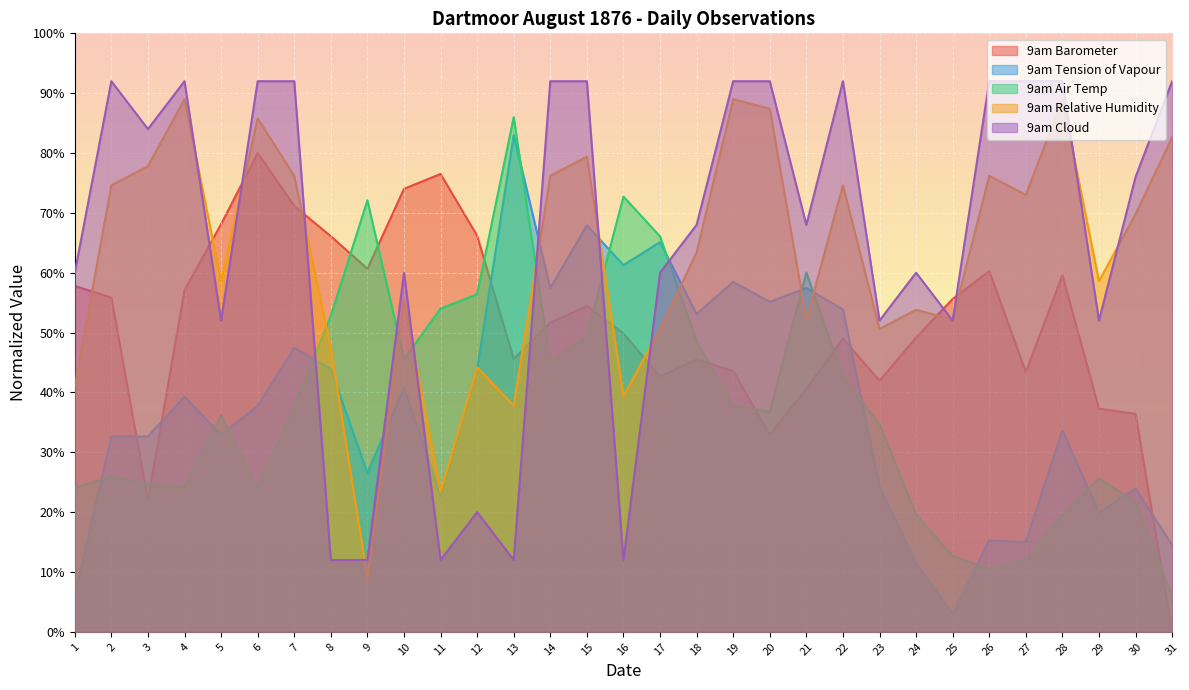

What is the sum of all 9am Cloud values?

2020.0